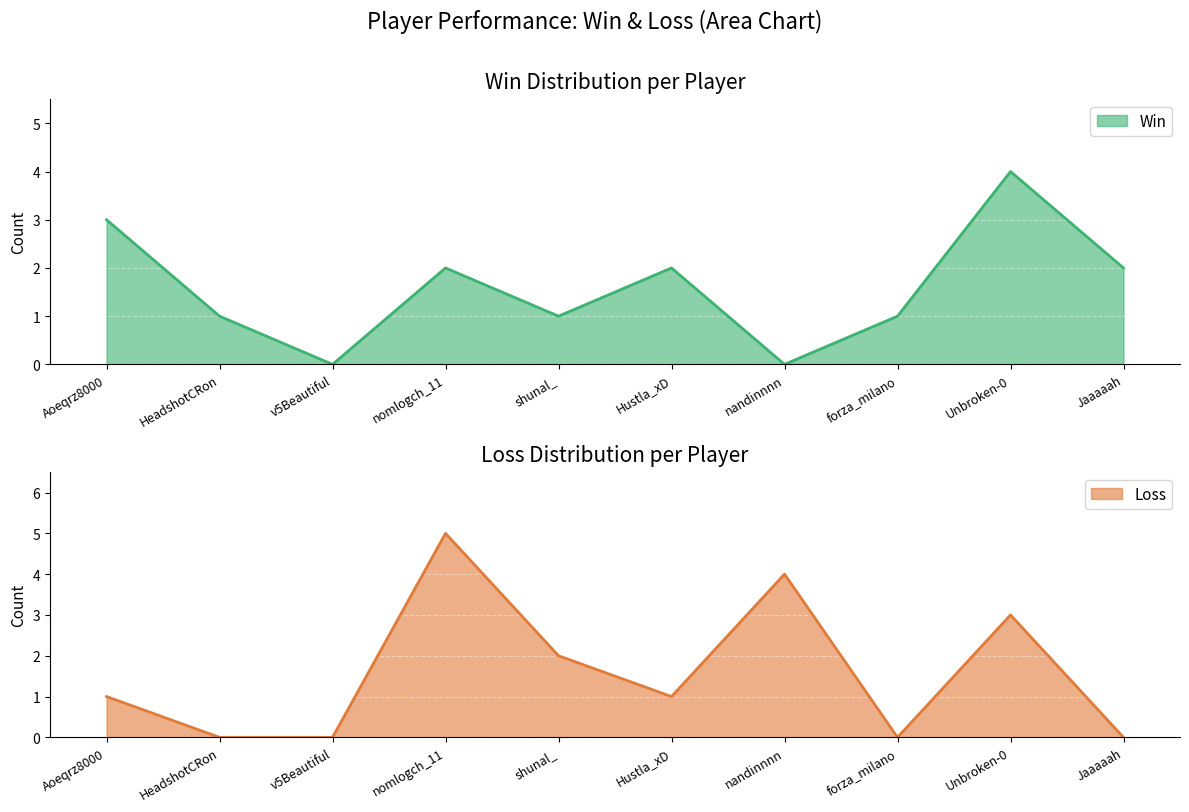

Count the number of data series in this chart.

2